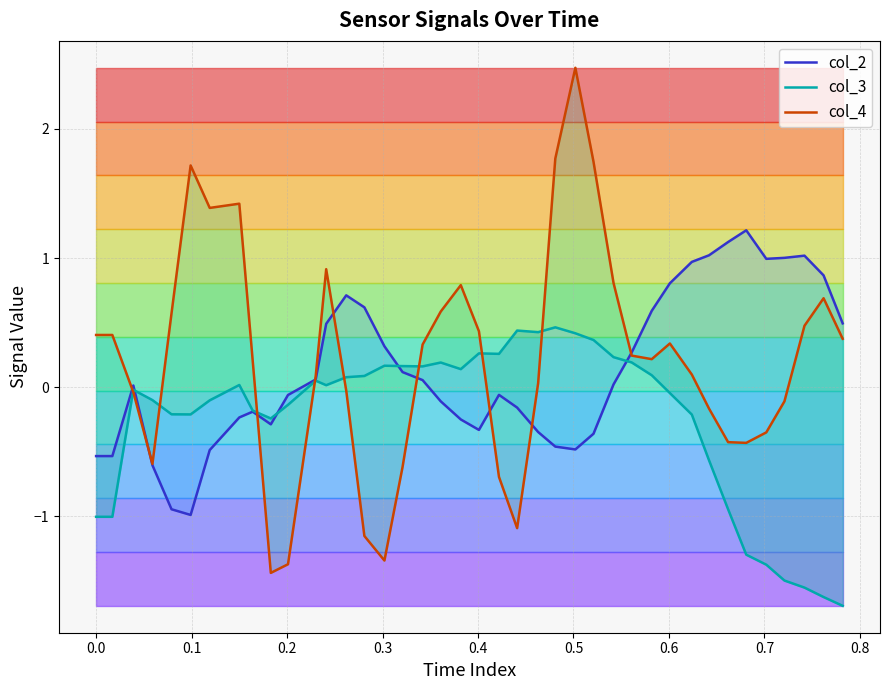

How many interior local valleys does the col_2 series have?

5